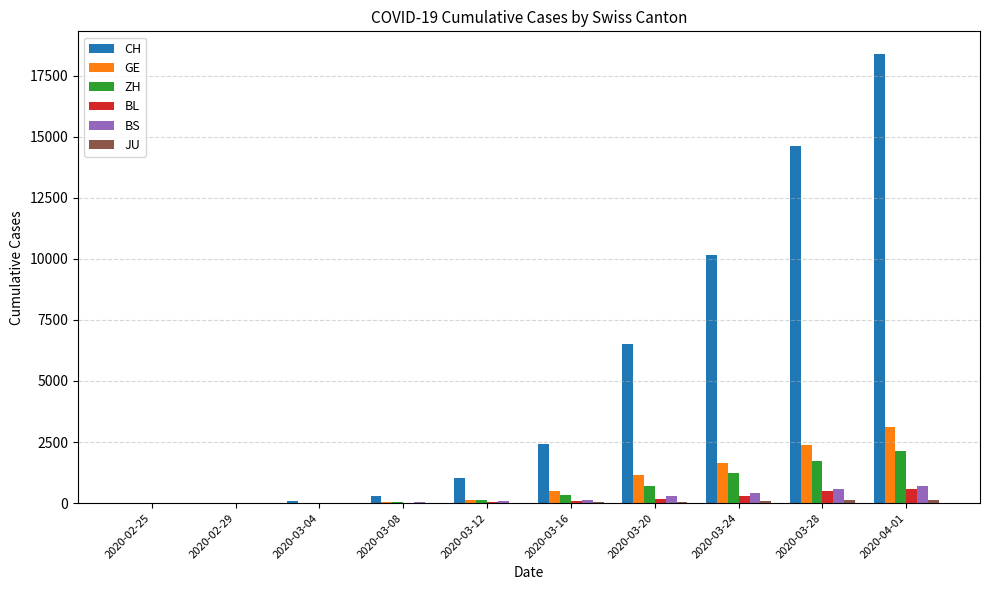

What is the maximum value for BS?

691